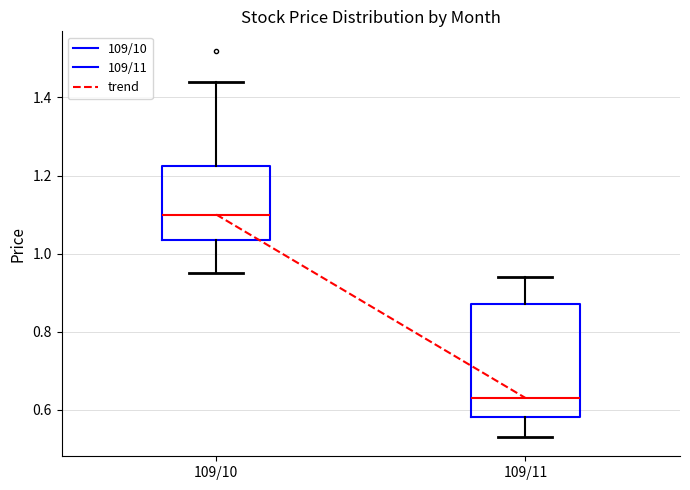

Comparing the boxes themselves (not the whiskers), which one is the tallest?

109/11